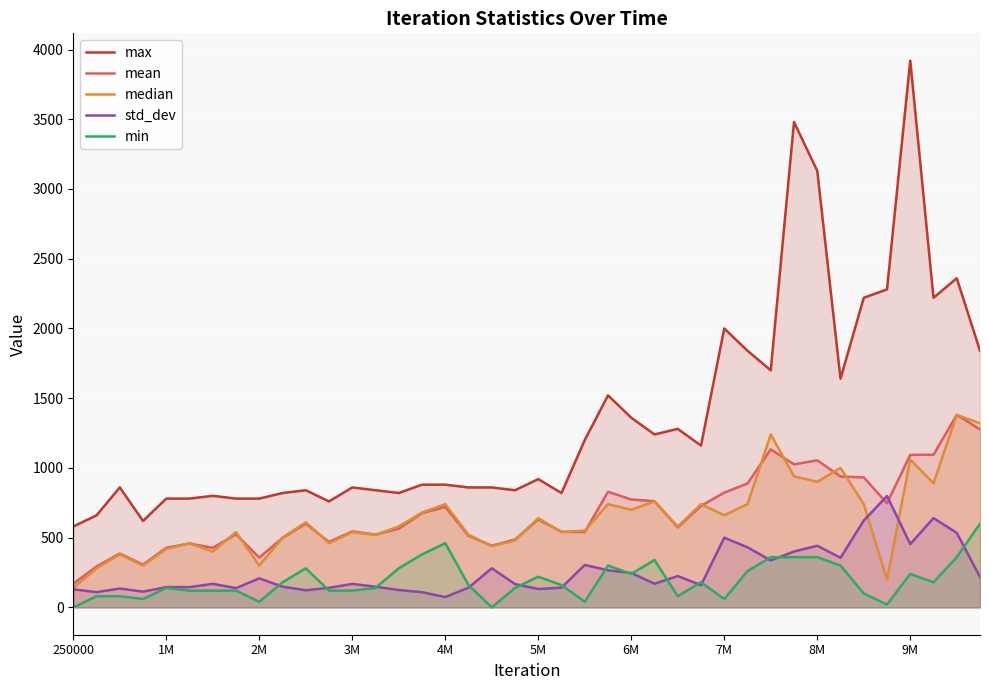

How many lines are shown in the chart?

5